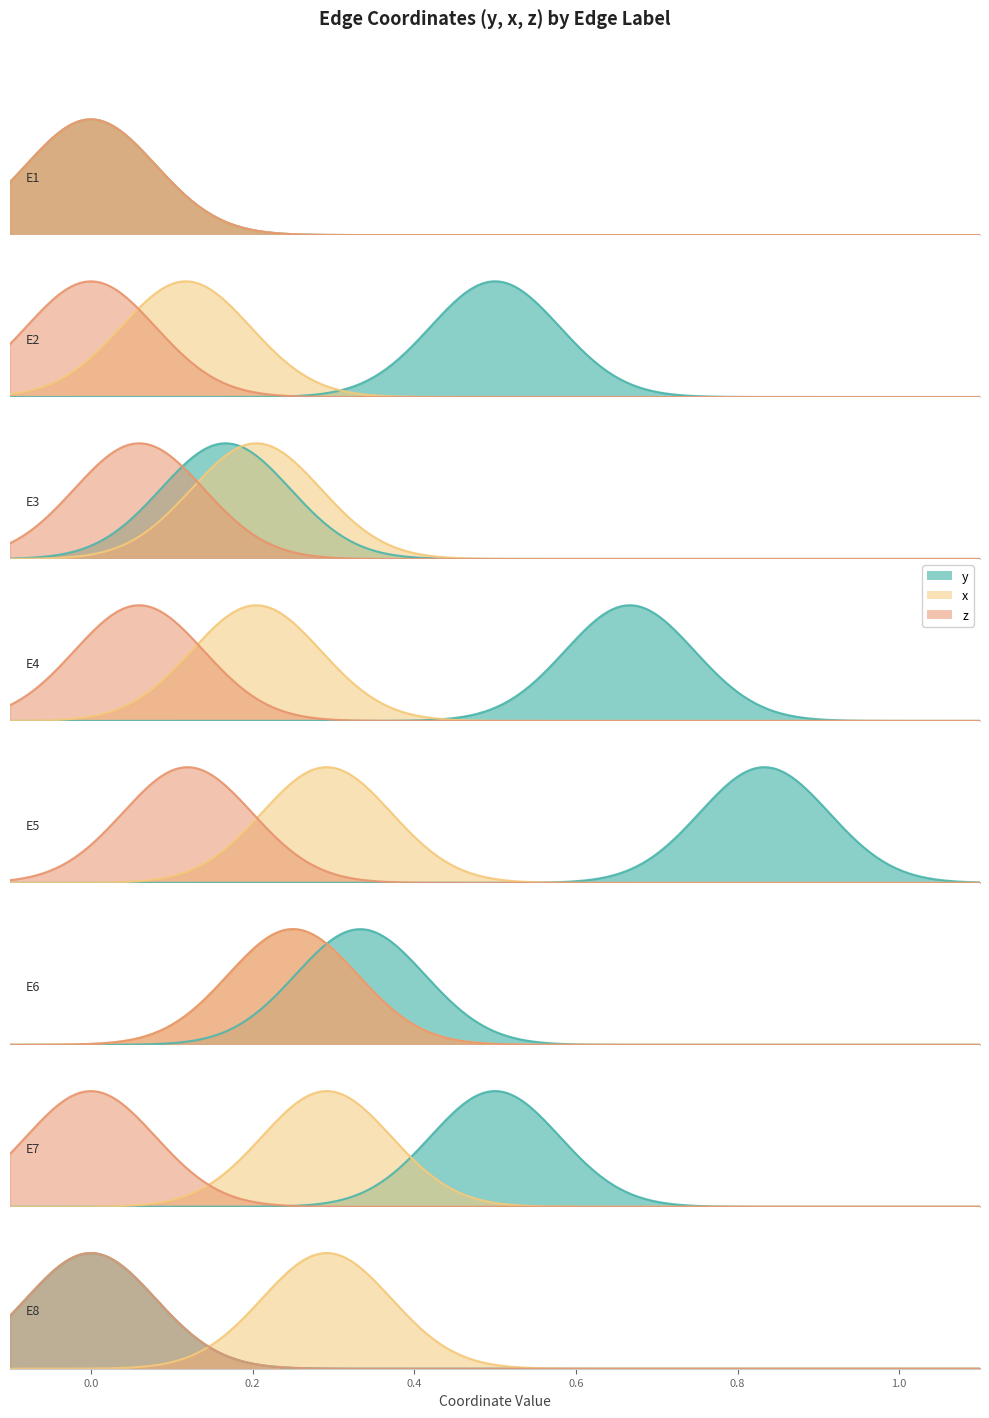

Reading left to right, list all the values displayed in this chart.

y: E1=0.0	E2=0.5	E3=0.2	E4=0.7	E5=0.8	E6=0.3	E7=0.5	E8=0.0
x: E1=0.0	E2=0.1	E3=0.2	E4=0.2	E5=0.3	E6=0.2	E7=0.3	E8=0.3
z: E1=0.0	E2=0.0	E3=0.1	E4=0.1	E5=0.1	E6=0.2	E7=0.0	E8=0.0